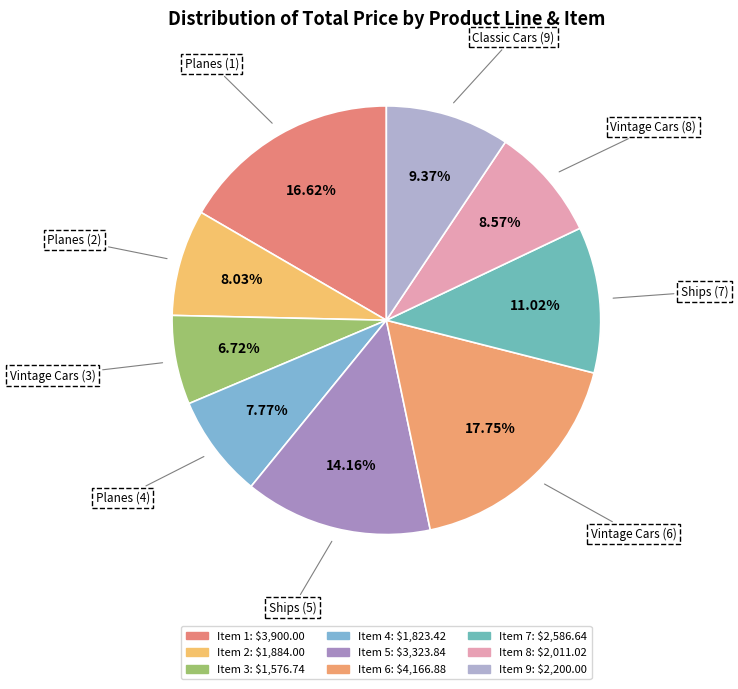

Approximately how many times larger is the value at Item 5 compared to Item 2?

1.8